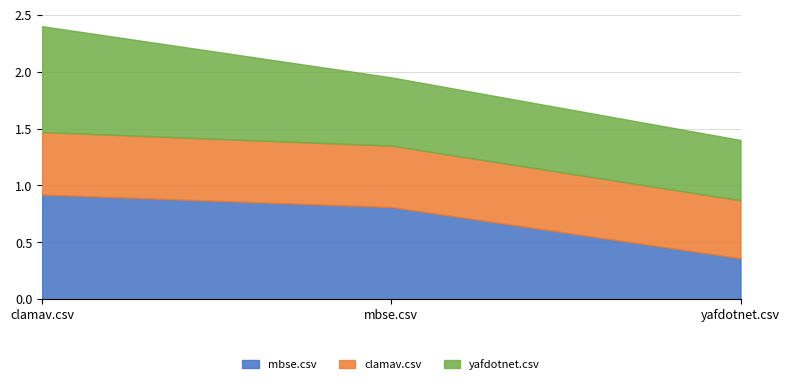

Count the yafdotnet.csv values in the range 0 to 1.

3